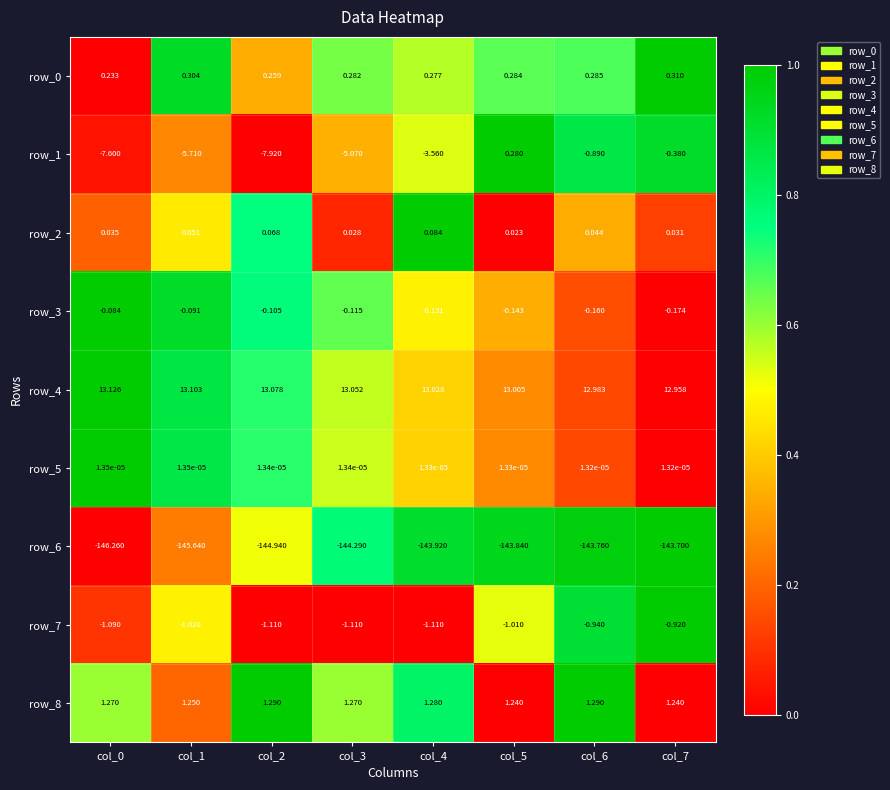

Is the value of row_0 at col_5 greater than the value of row_3 at col_5?

Yes